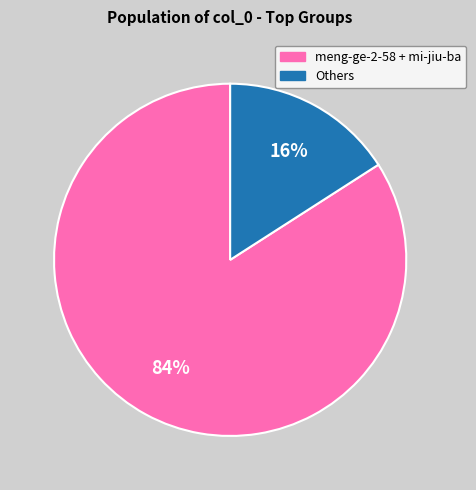

Rank the categories by value from highest to lowest.

meng-ge-2-58 + mi-jiu-ba, Others